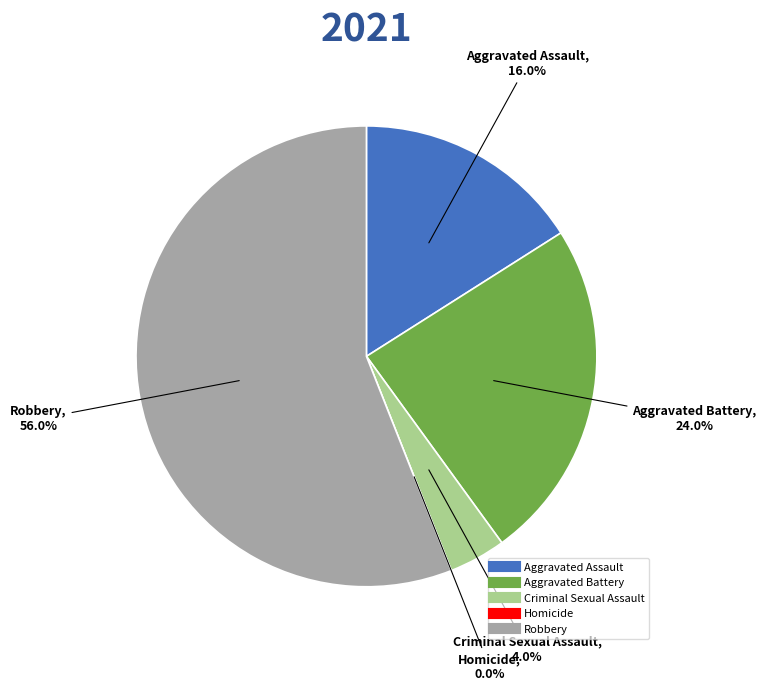

To the nearest percent, what is the difference between the largest and smallest slice percentages?

56%